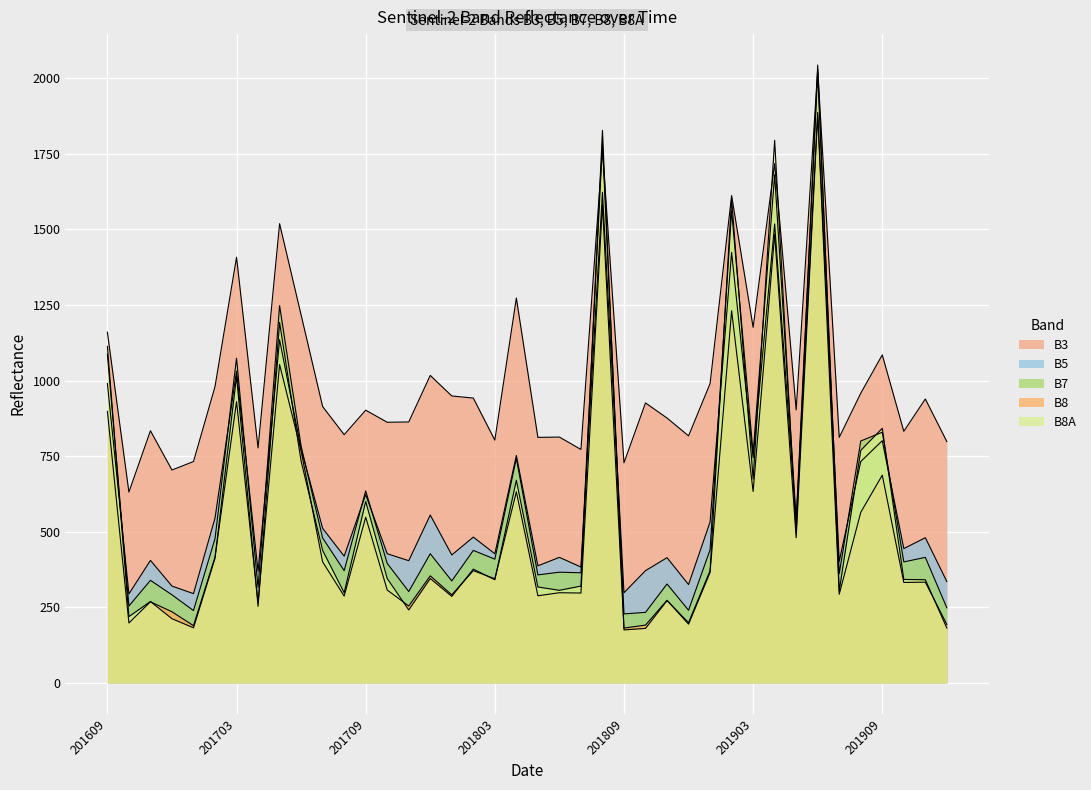

What are all the series names shown in the legend?

B3, B5, B7, B8, B8A